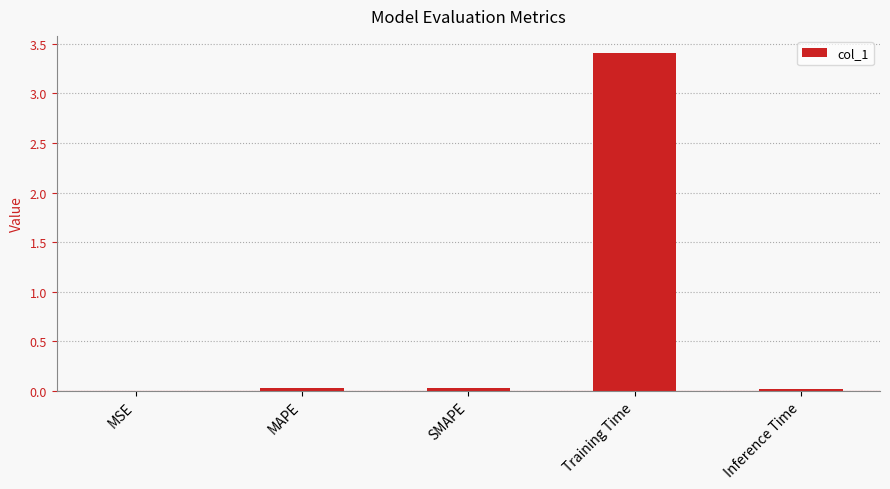

What is the average value?

0.7